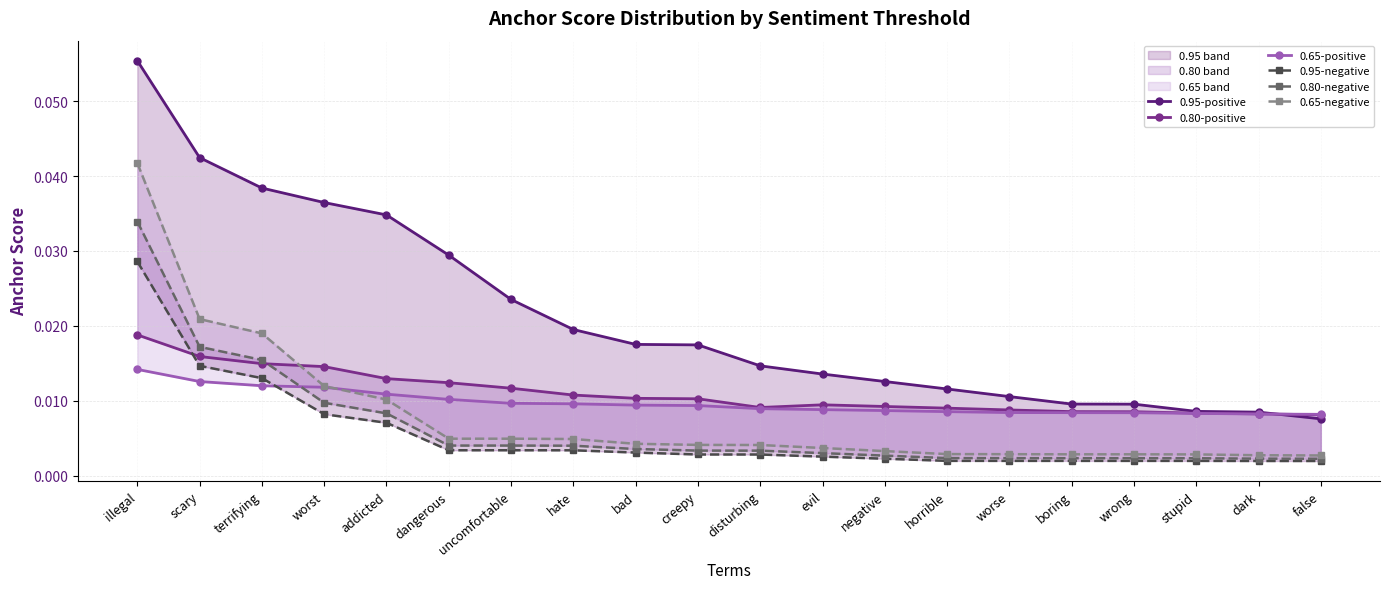

How many lines are shown in the chart?

6